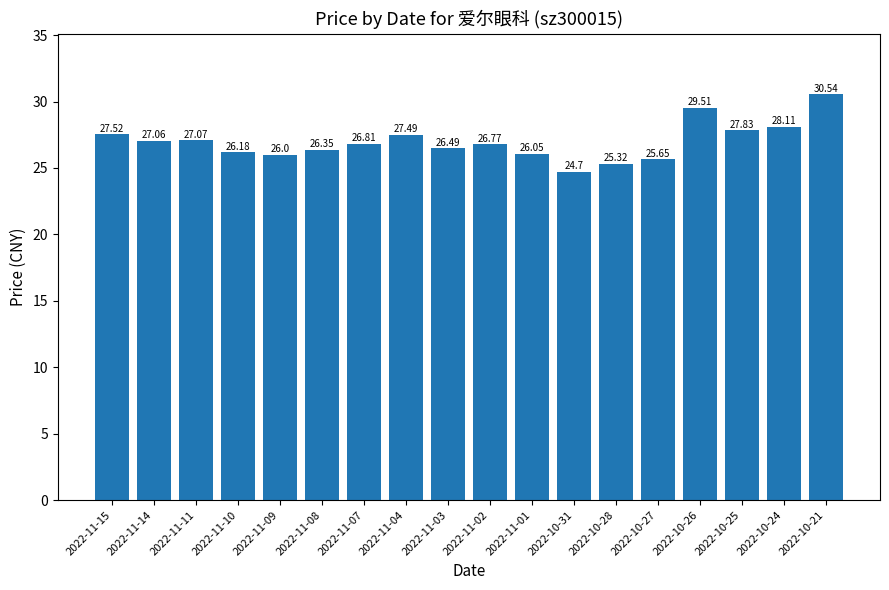

List the labels in order of value, largest first.

2022-10-21, 2022-10-26, 2022-10-24, 2022-10-25, 2022-11-15, 2022-11-04, 2022-11-11, 2022-11-14, 2022-11-07, 2022-11-02, 2022-11-03, 2022-11-08, 2022-11-10, 2022-11-01, 2022-11-09, 2022-10-27, 2022-10-28, 2022-10-31